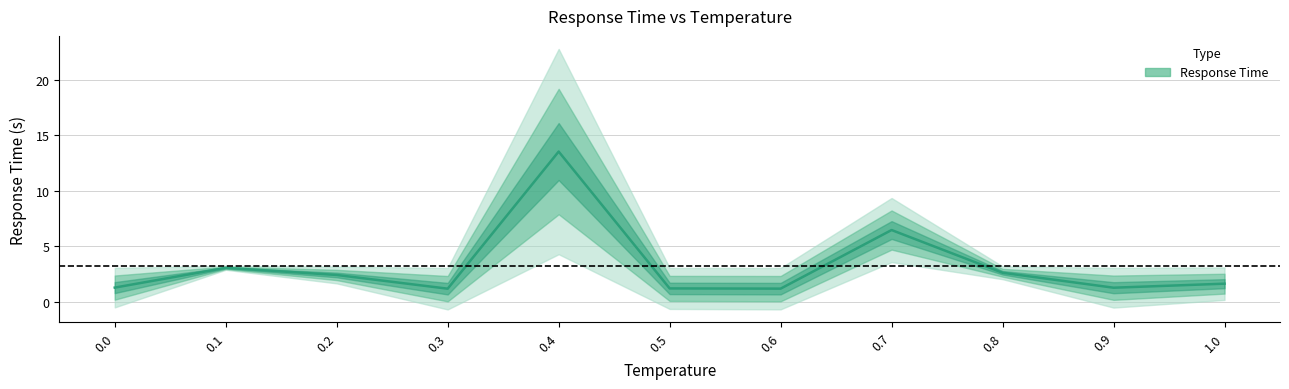

What is the minimum value shown in the chart?

1.2